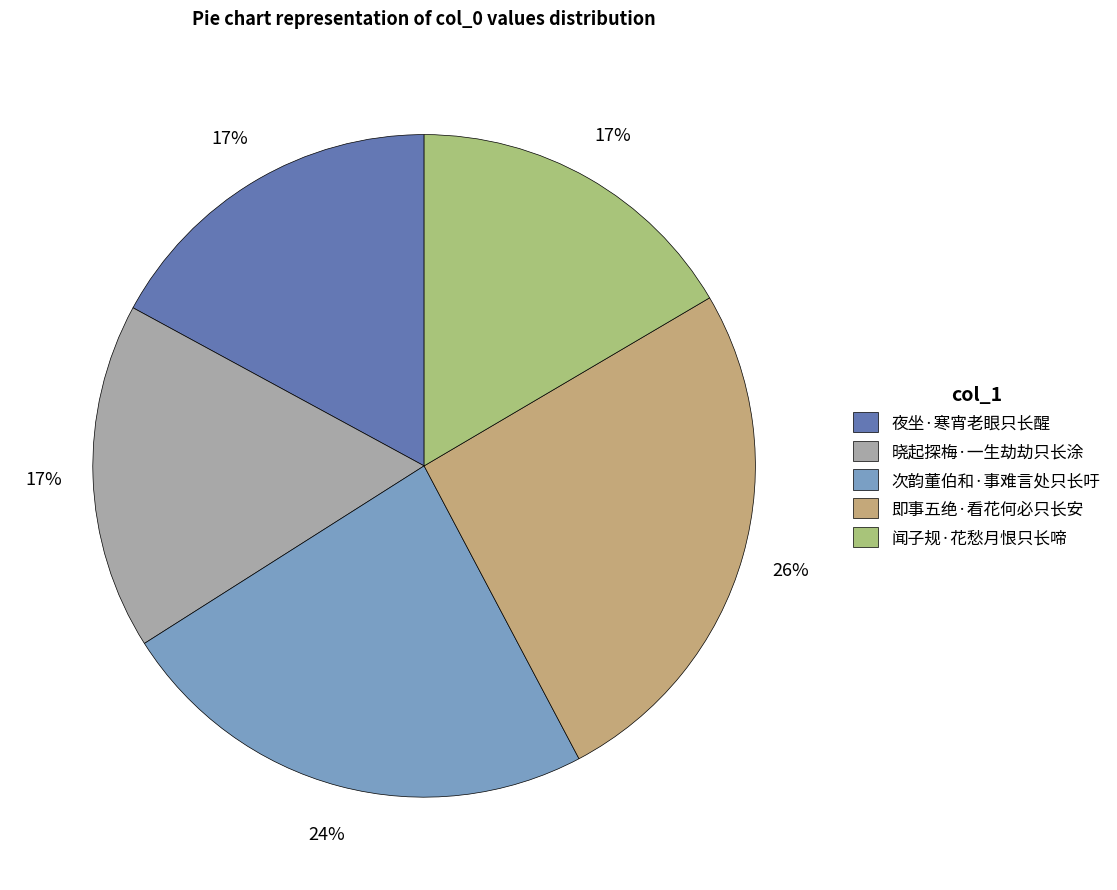

How many slices are in this pie chart?

5